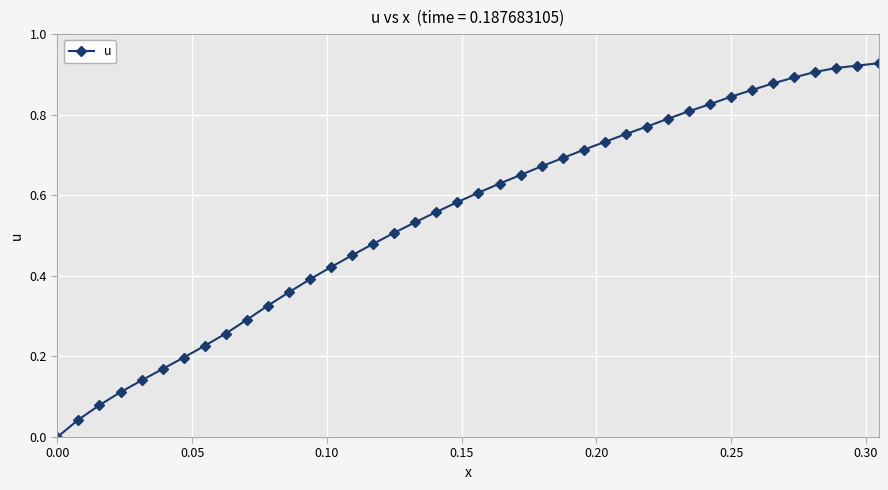

What is the sum of all values?

21.9